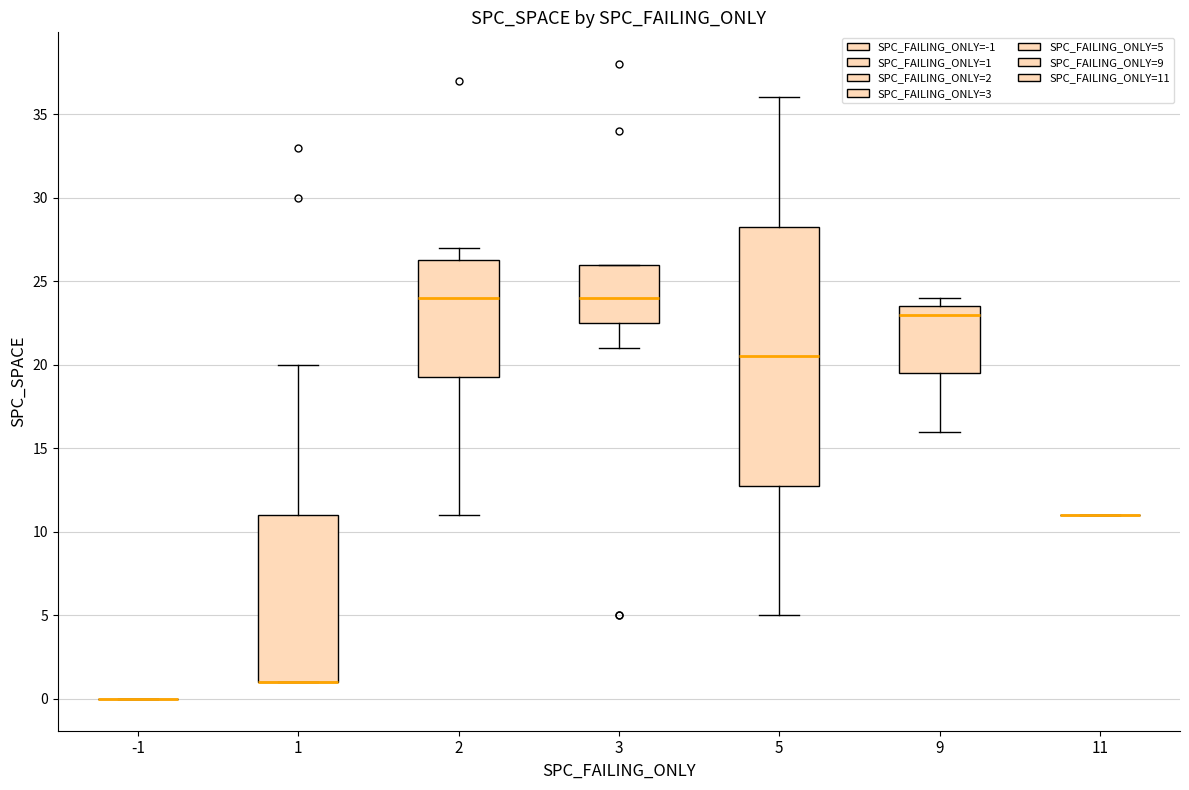

Which box is the tallest, from its lower edge to its upper edge?

5